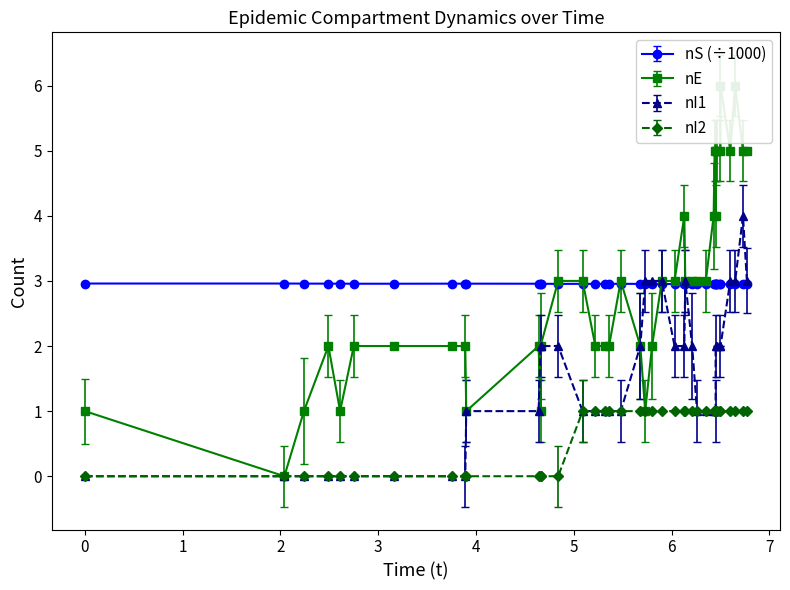

How many values in the nE series are below 3?

19